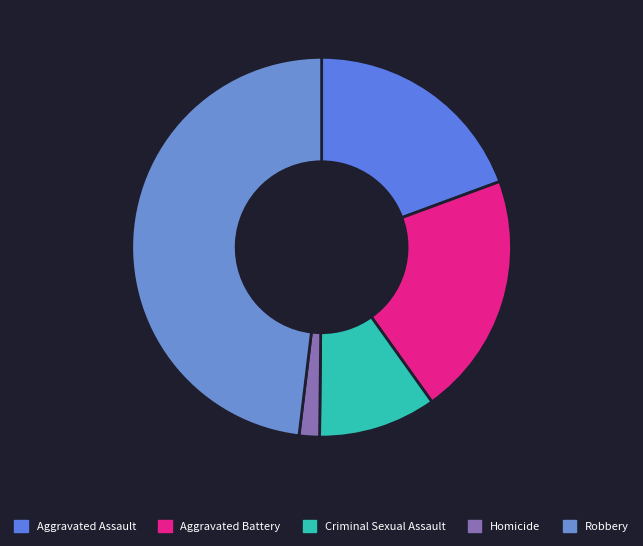

Is the sum of Aggravated Assault and Criminal Sexual Assault greater than half?

No